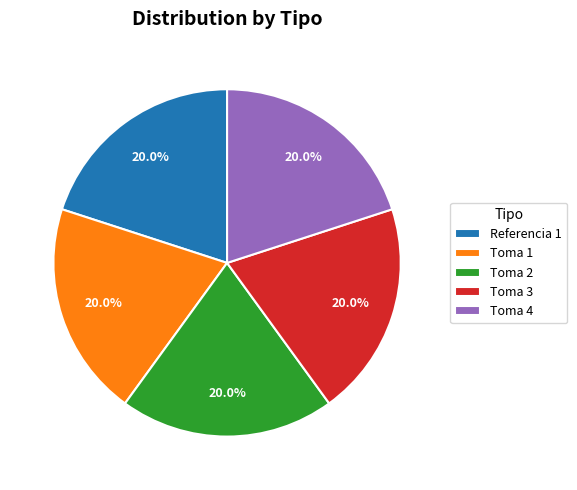

What portion of the pie excludes Toma 1?

80.0%